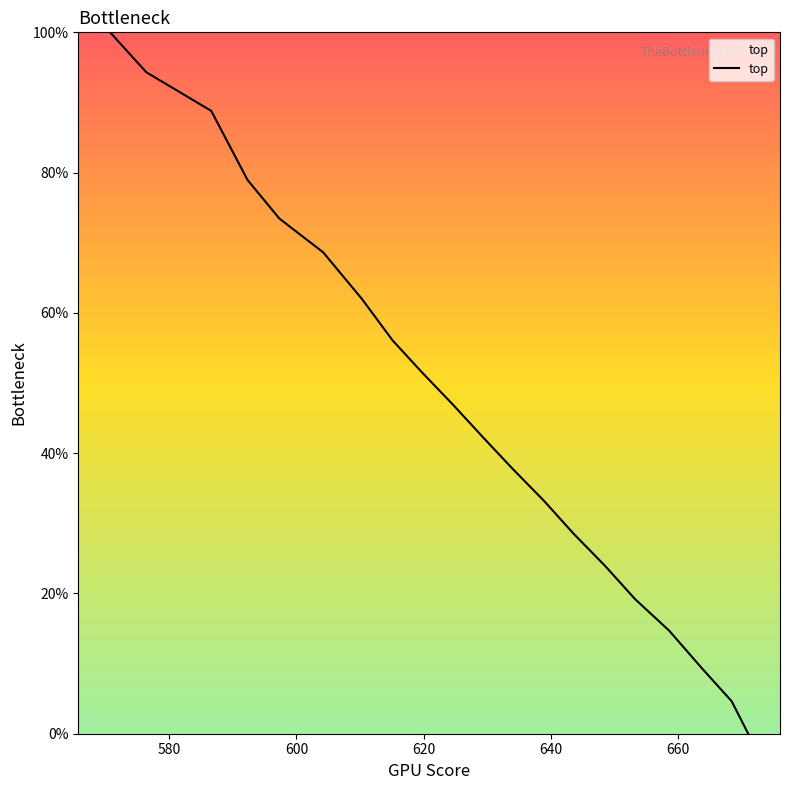

How many categories are shown in the chart?

20